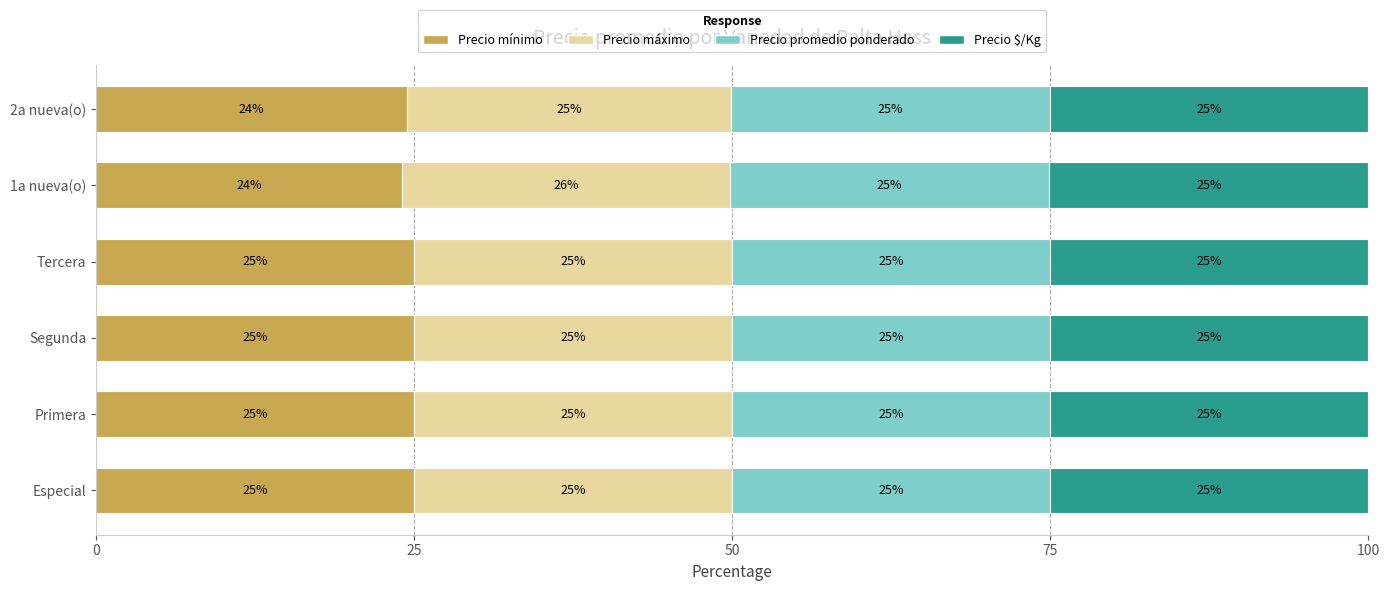

True or false: Precio mínimo has a value of 24.1 at 1a nueva(o).

True